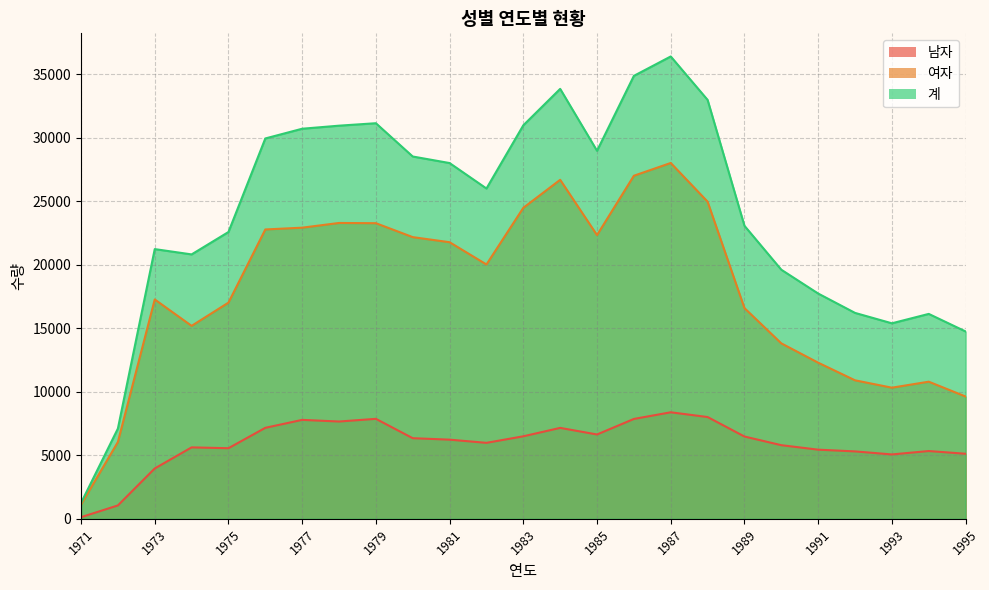

Is it true that 남자 equals 8164 at 1974?

False